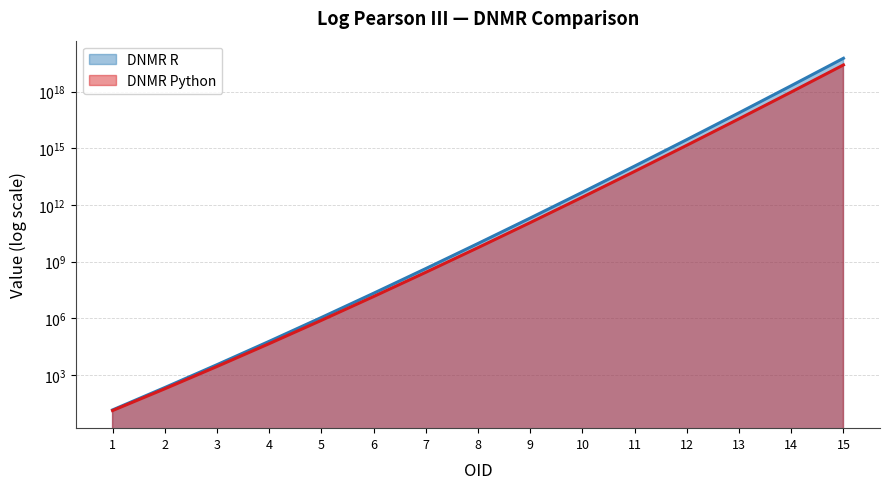

True or false: DNMR Python and DNMR R intersect in this chart.

False